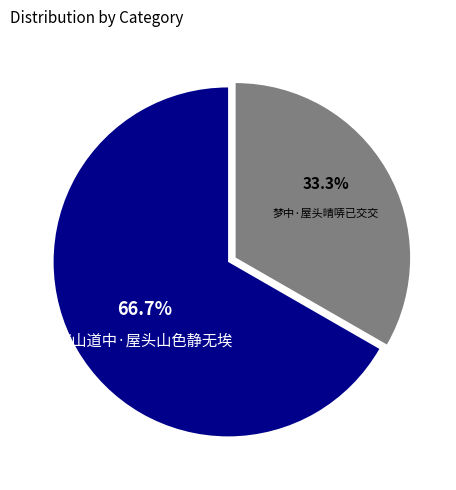

Is there a majority slice in this chart?

Yes